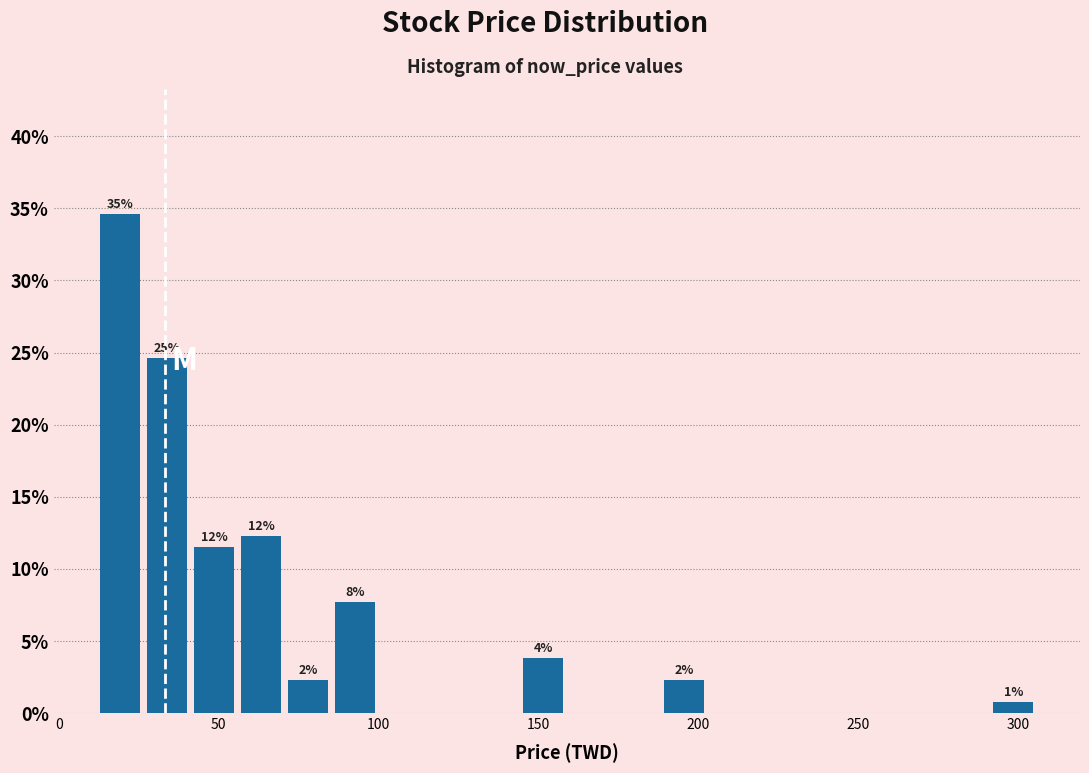

Read against the x-axis, roughly where is the centre of the tallest bar?

20